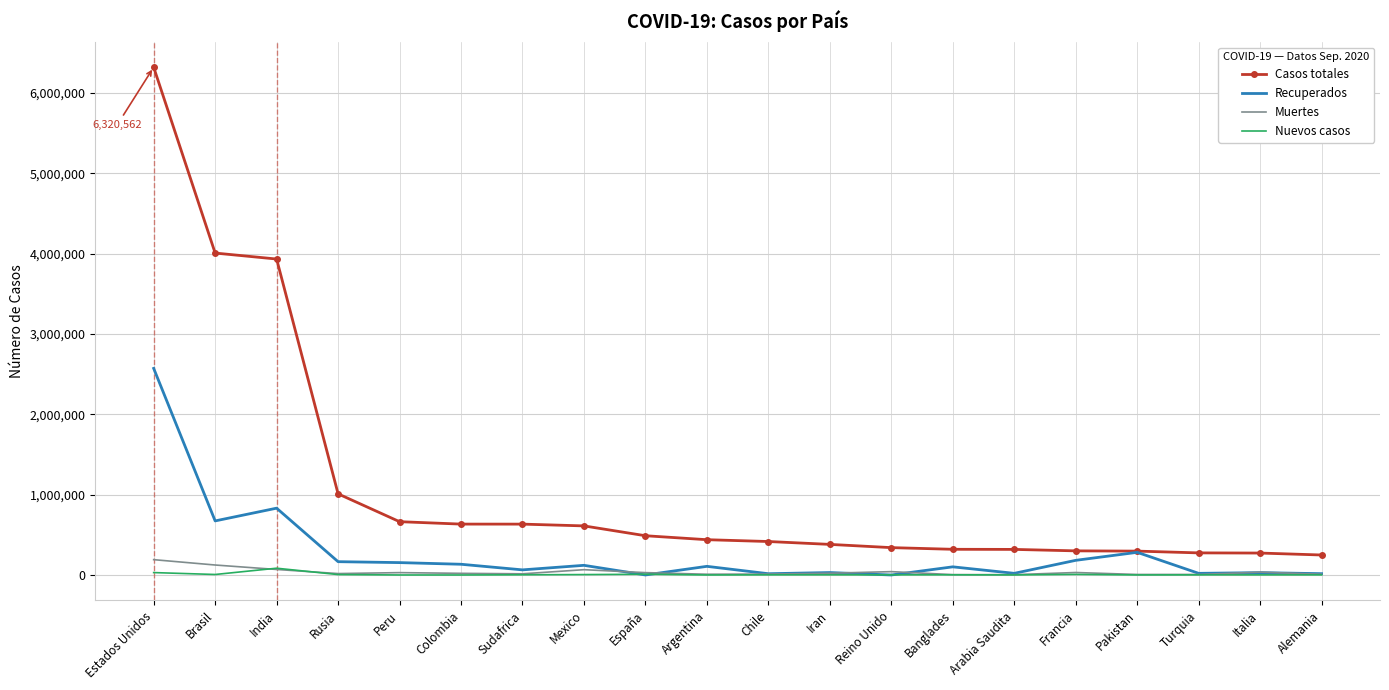

At which label does Recuperados reach its peak?

Estados Unidos